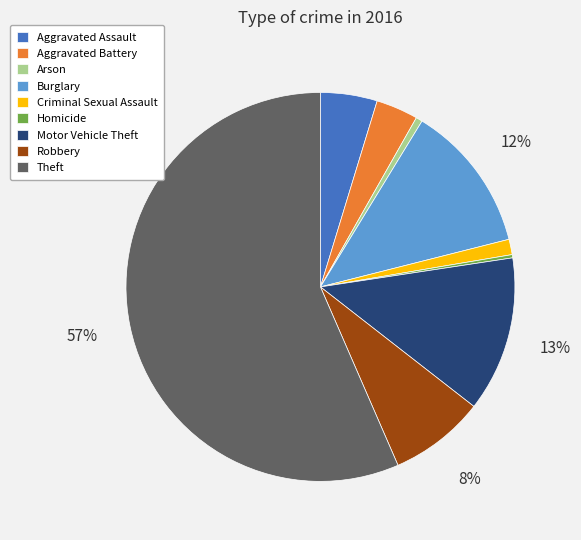

The Aggravated Assault slice represents 5% of the pie. True or false?

True